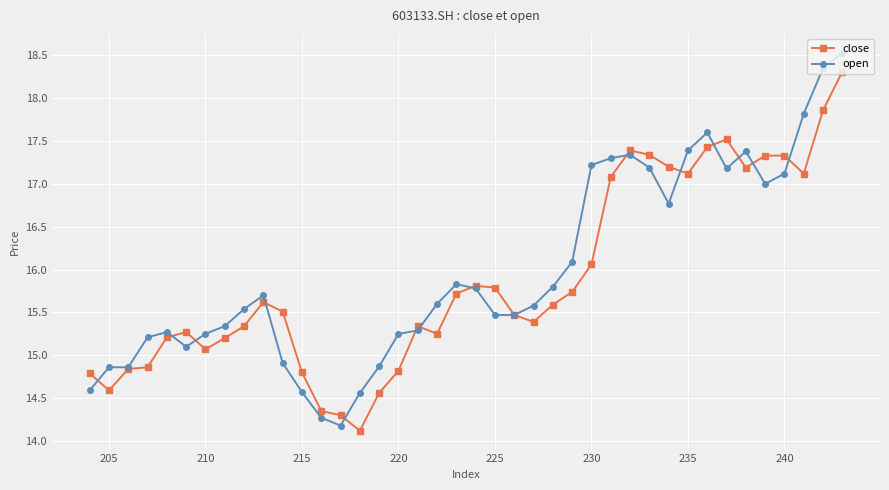

What is the greatest value displayed?

18.5